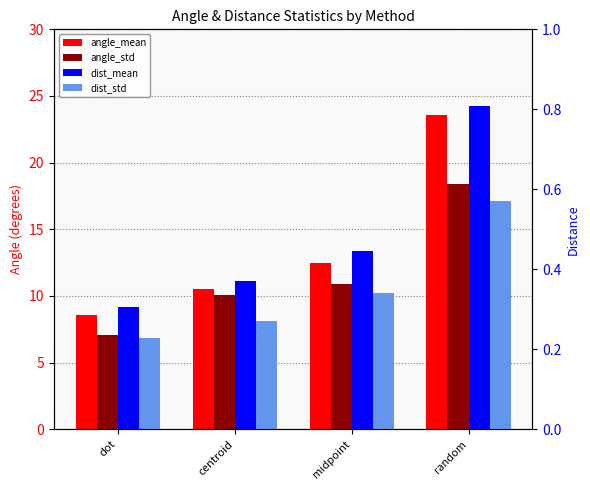

What is the sum of all angle_mean values?

55.1